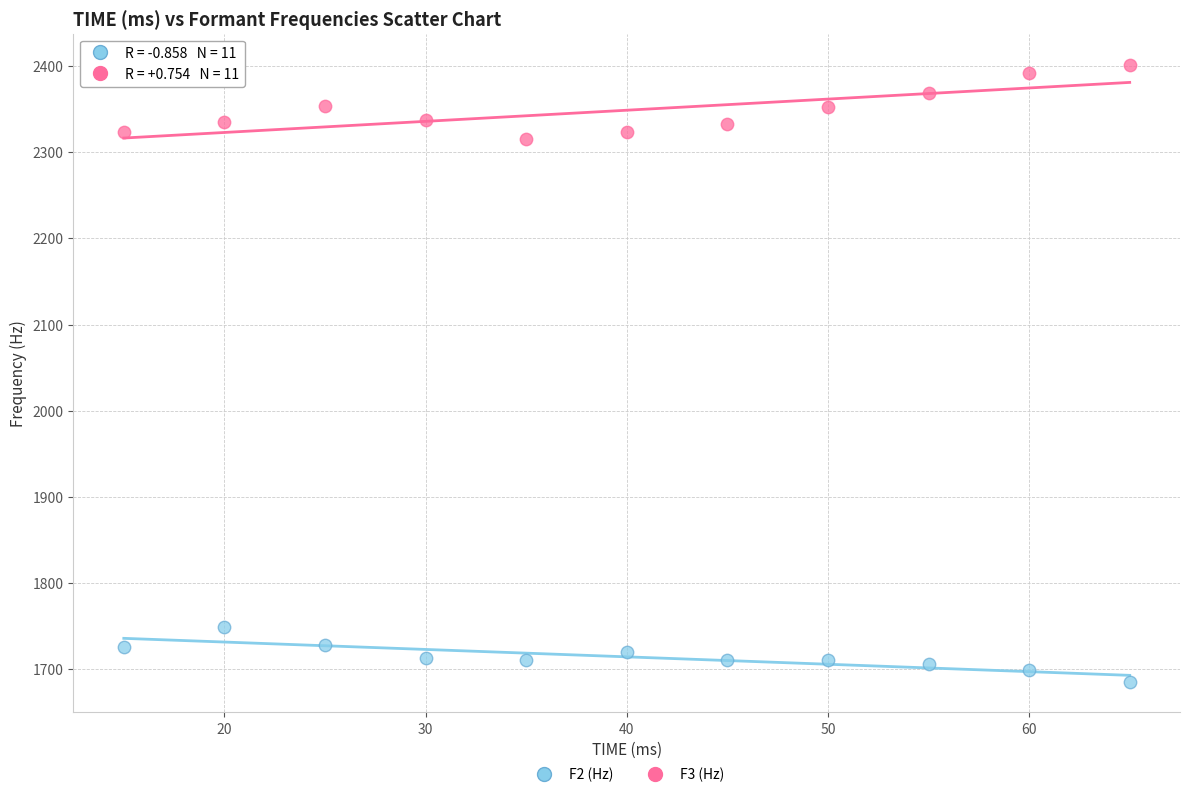

Which series has the widest spread of Y values?

F3 (Hz)